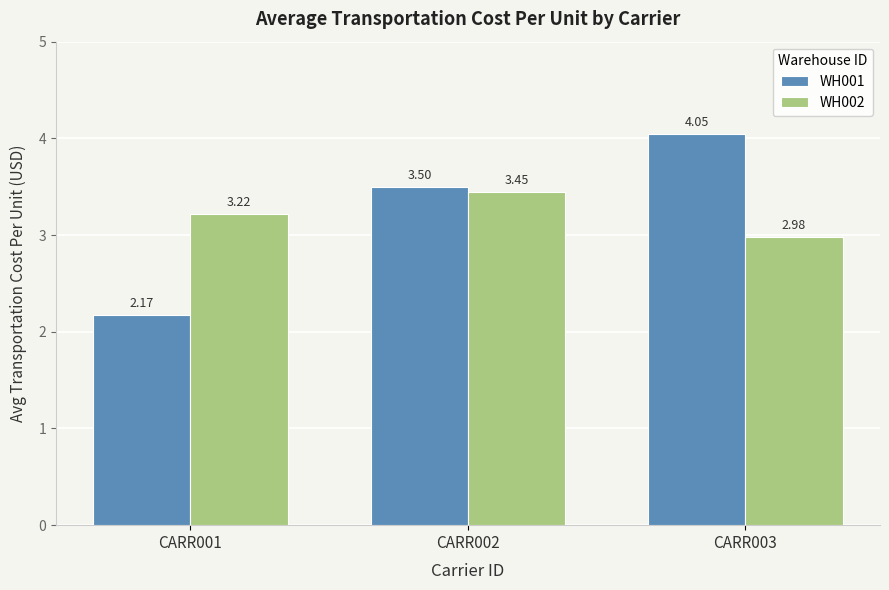

What is the sum of the WH001 values at CARR003 and CARR001?

6.2